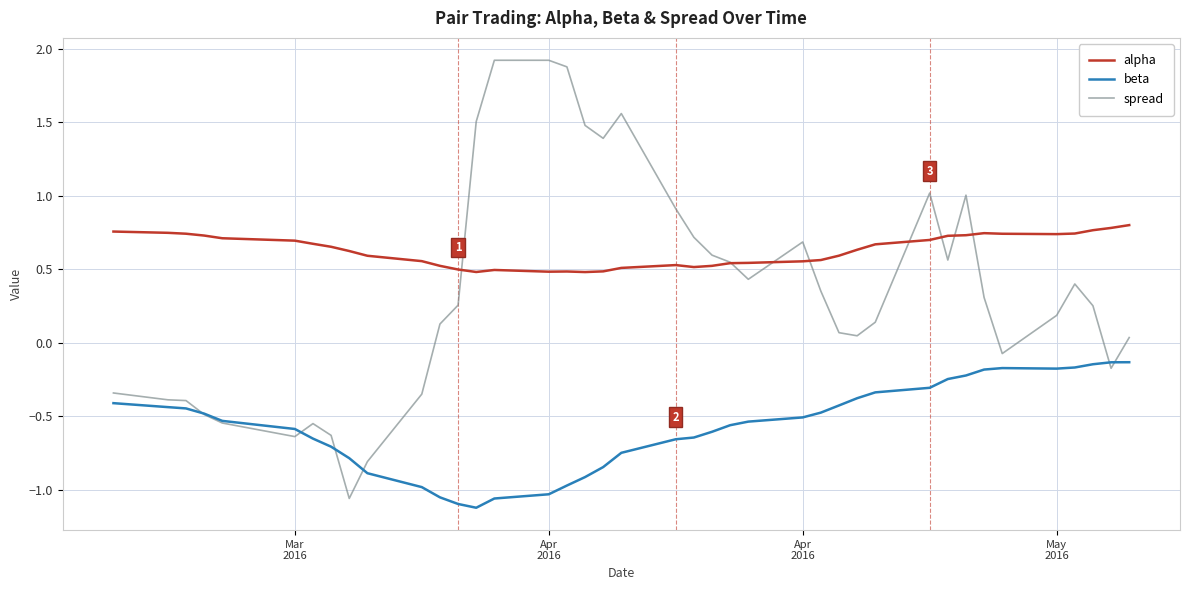

True or false: spread and beta cross at least once.

True